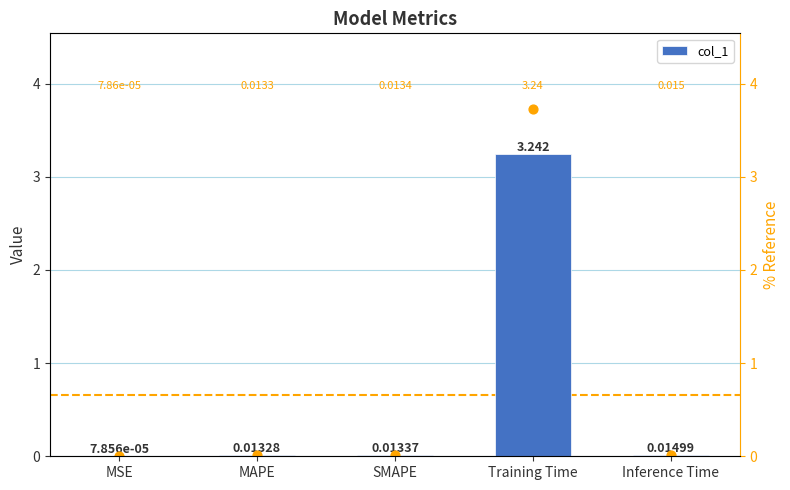

Between MSE and Inference Time, which is larger?

Inference Time